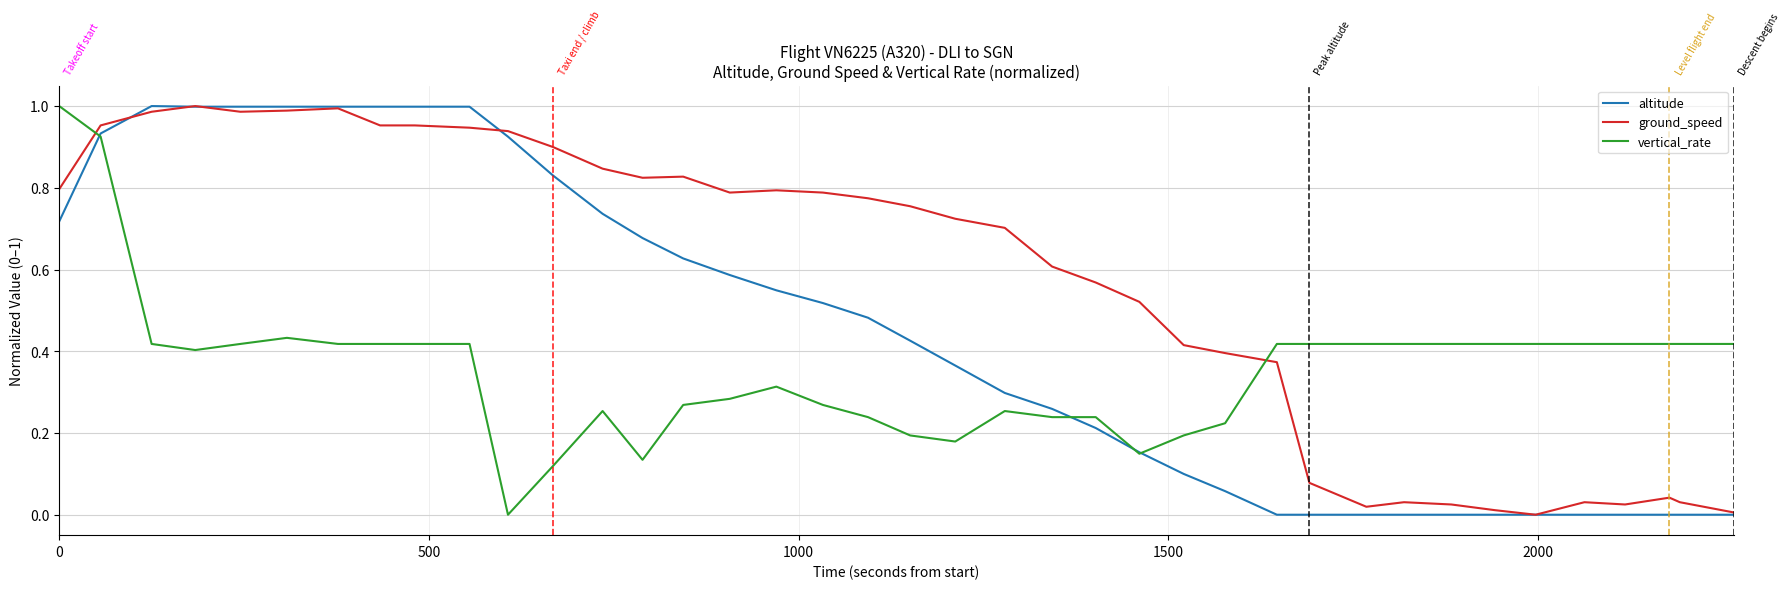

Rank the series by their average value, from highest to lowest.

ground_speed, altitude, vertical_rate